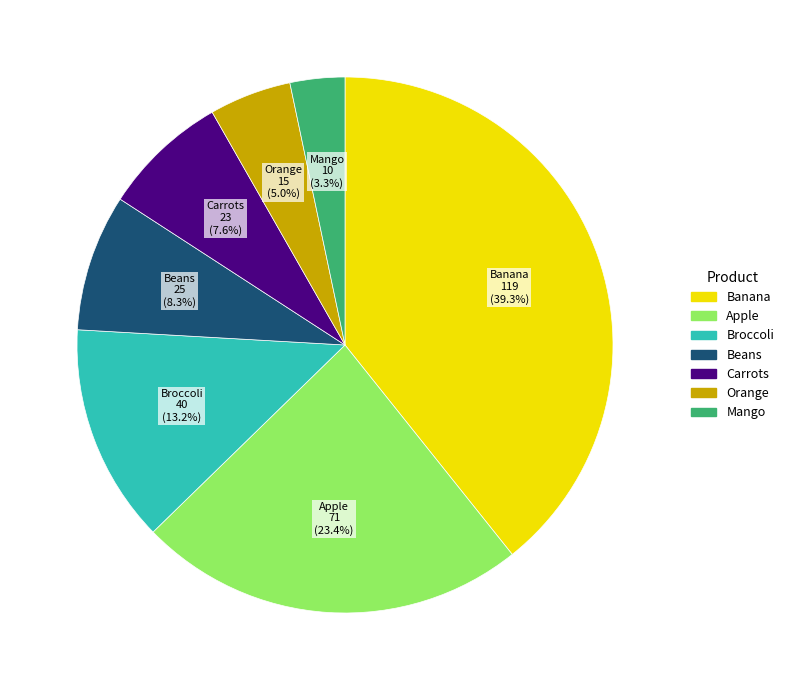

Between Banana and Beans, which is larger?

Banana